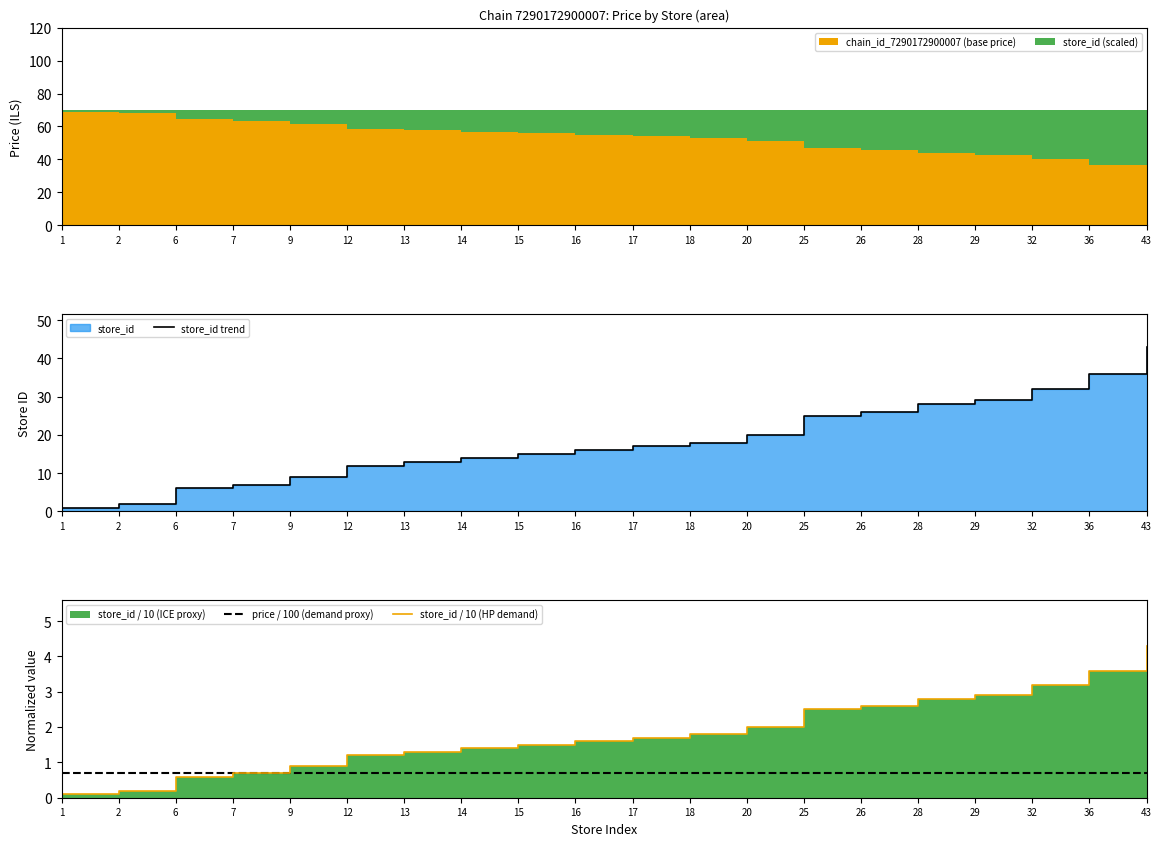

Between 2 and 32, which is larger?

32